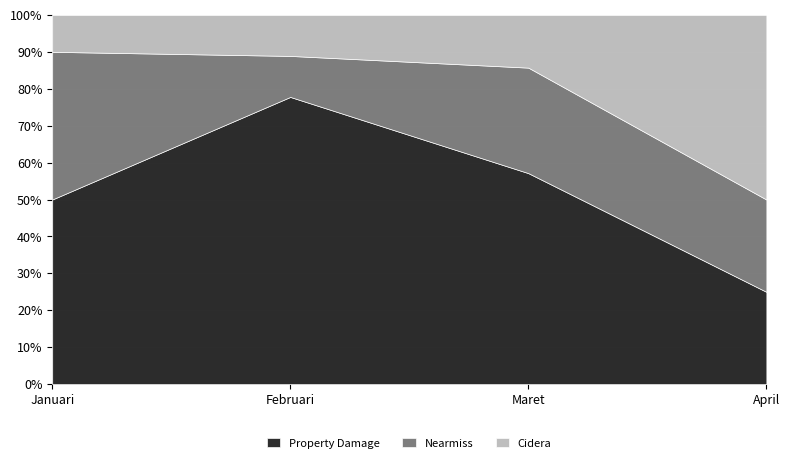

What is the difference between the highest and lowest values at Februari?

6